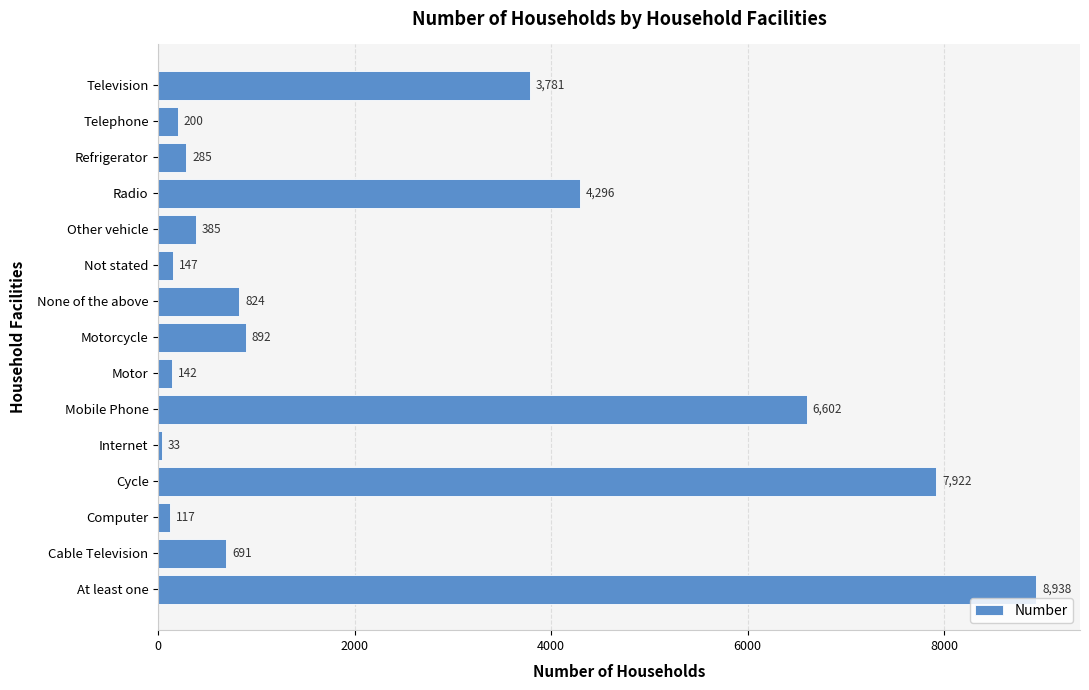

What is the average value?

2350